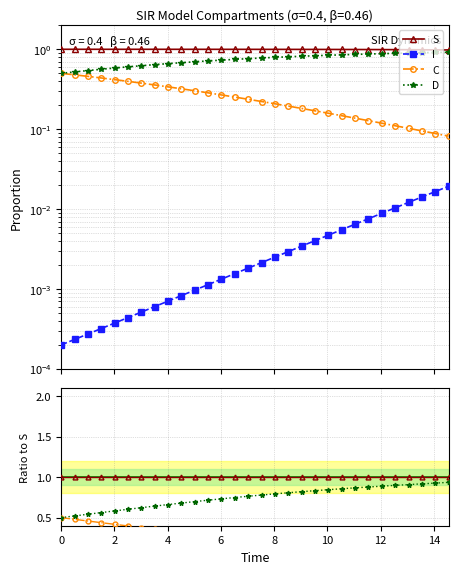

Rank the series by their average value, from lowest to highest.

I, C, D, S